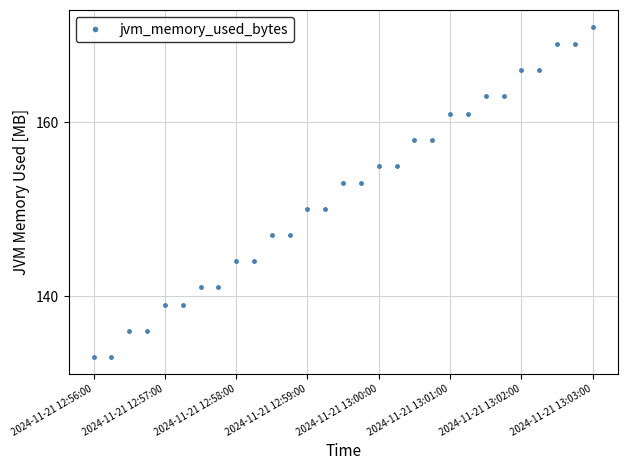

What is the maximum value shown in the chart?

171